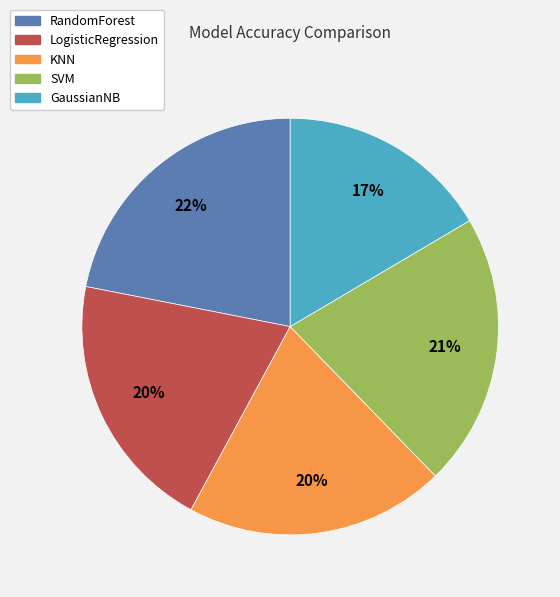

Does LogisticRegression account for over 50% of the chart?

No